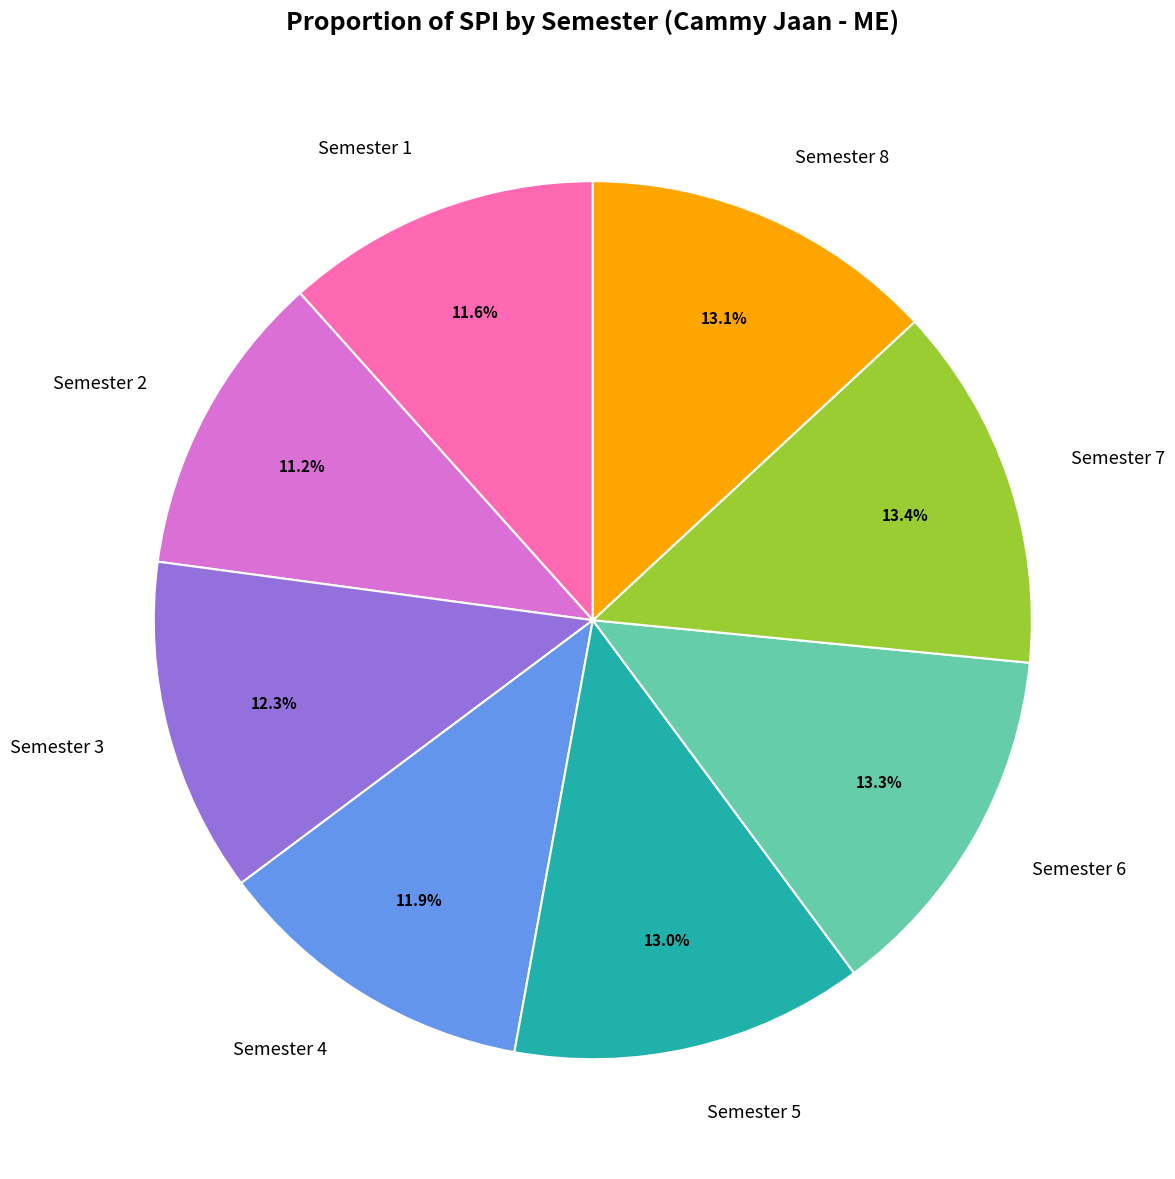

Does any single category account for the majority?

No